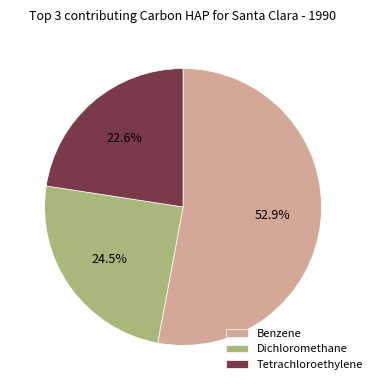

Combined, what portion of the pie is Dichloromethane and Tetrachloroethylene?

47.1%